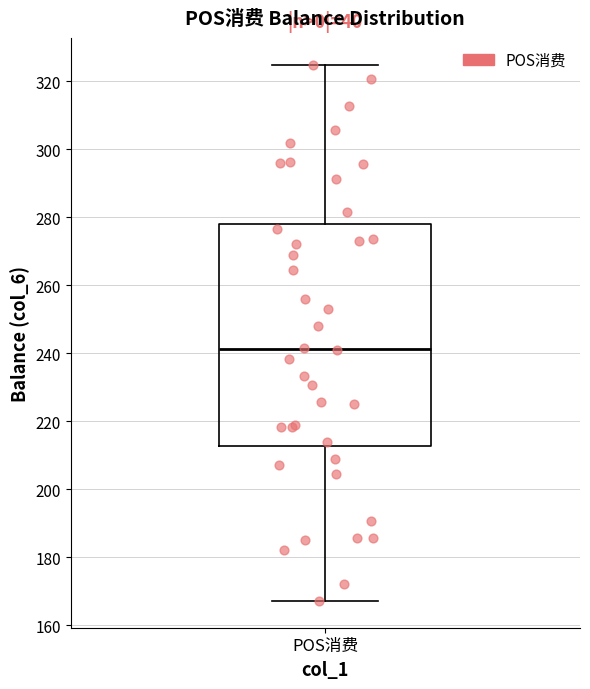

Read this box plot against the y-axis: the position of the median line, the range covered by the box, and the ends of both whiskers. The values are not printed on the chart, so give them approximately, as read against the axis.

median 242, box 212 to 278, whiskers 168 to 324